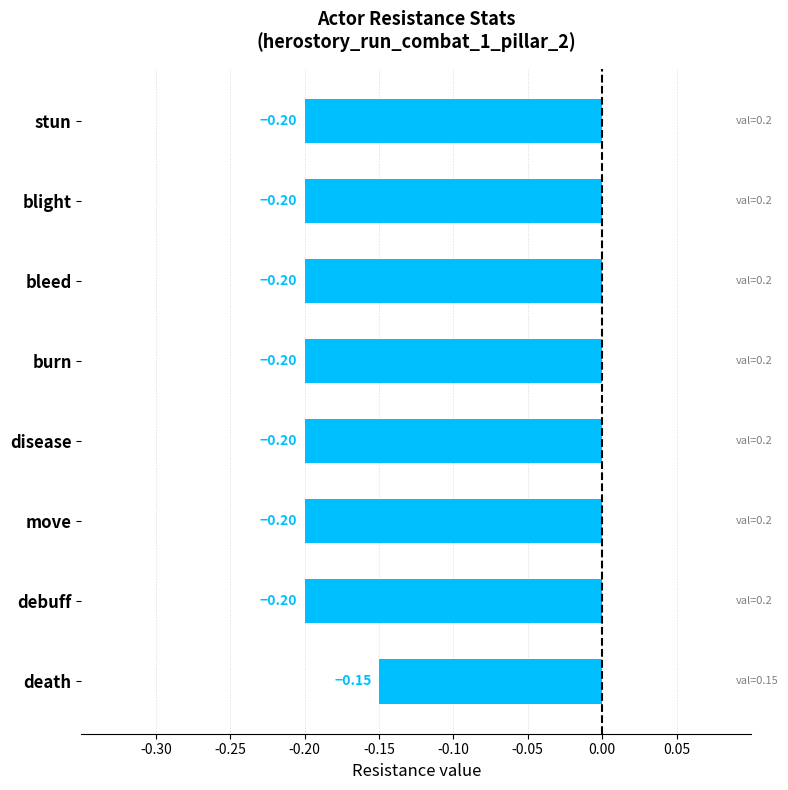

Which category has the highest value across all series?

death